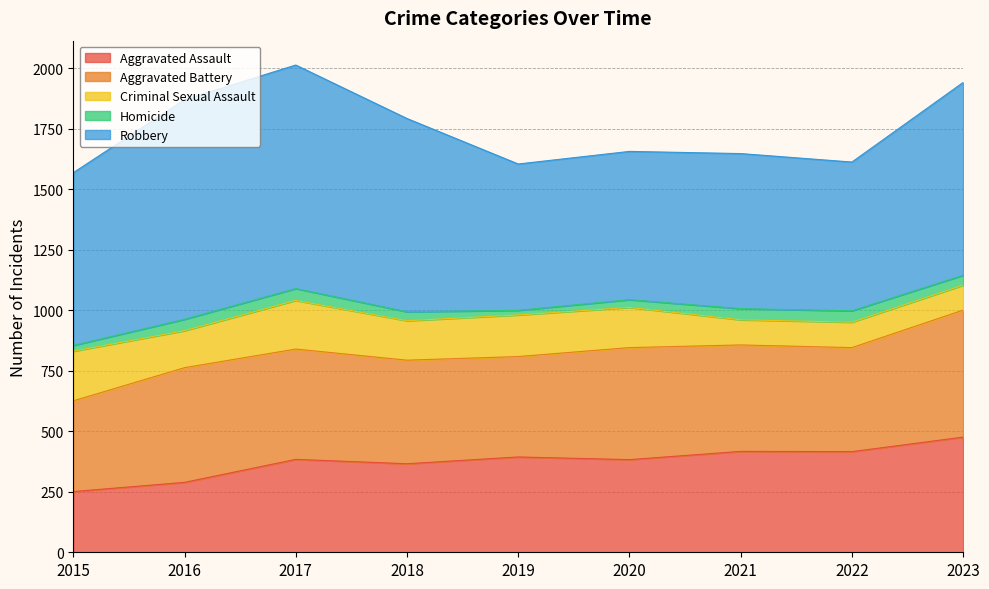

At which label is Homicide closest to 34?

2020